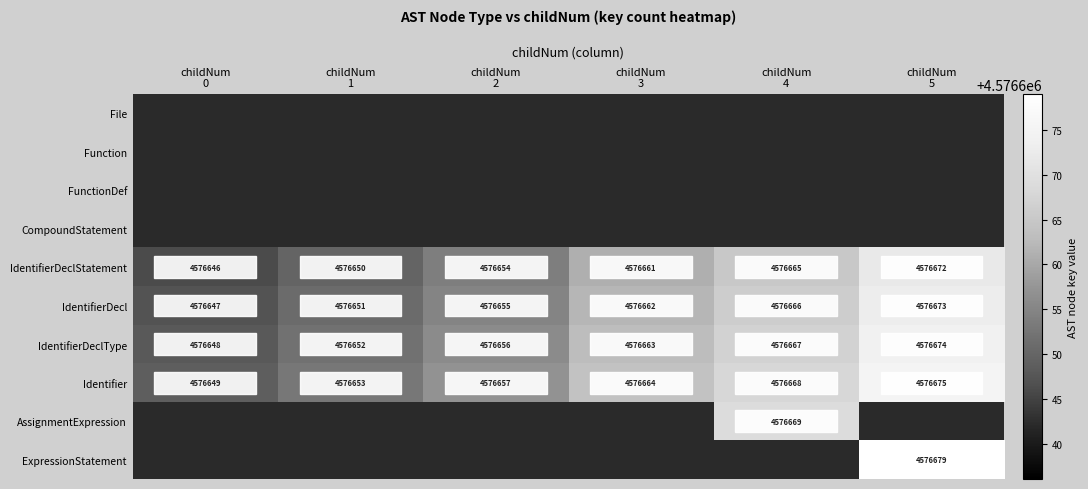

How many values in the Identifier series exceed 4576664?

2